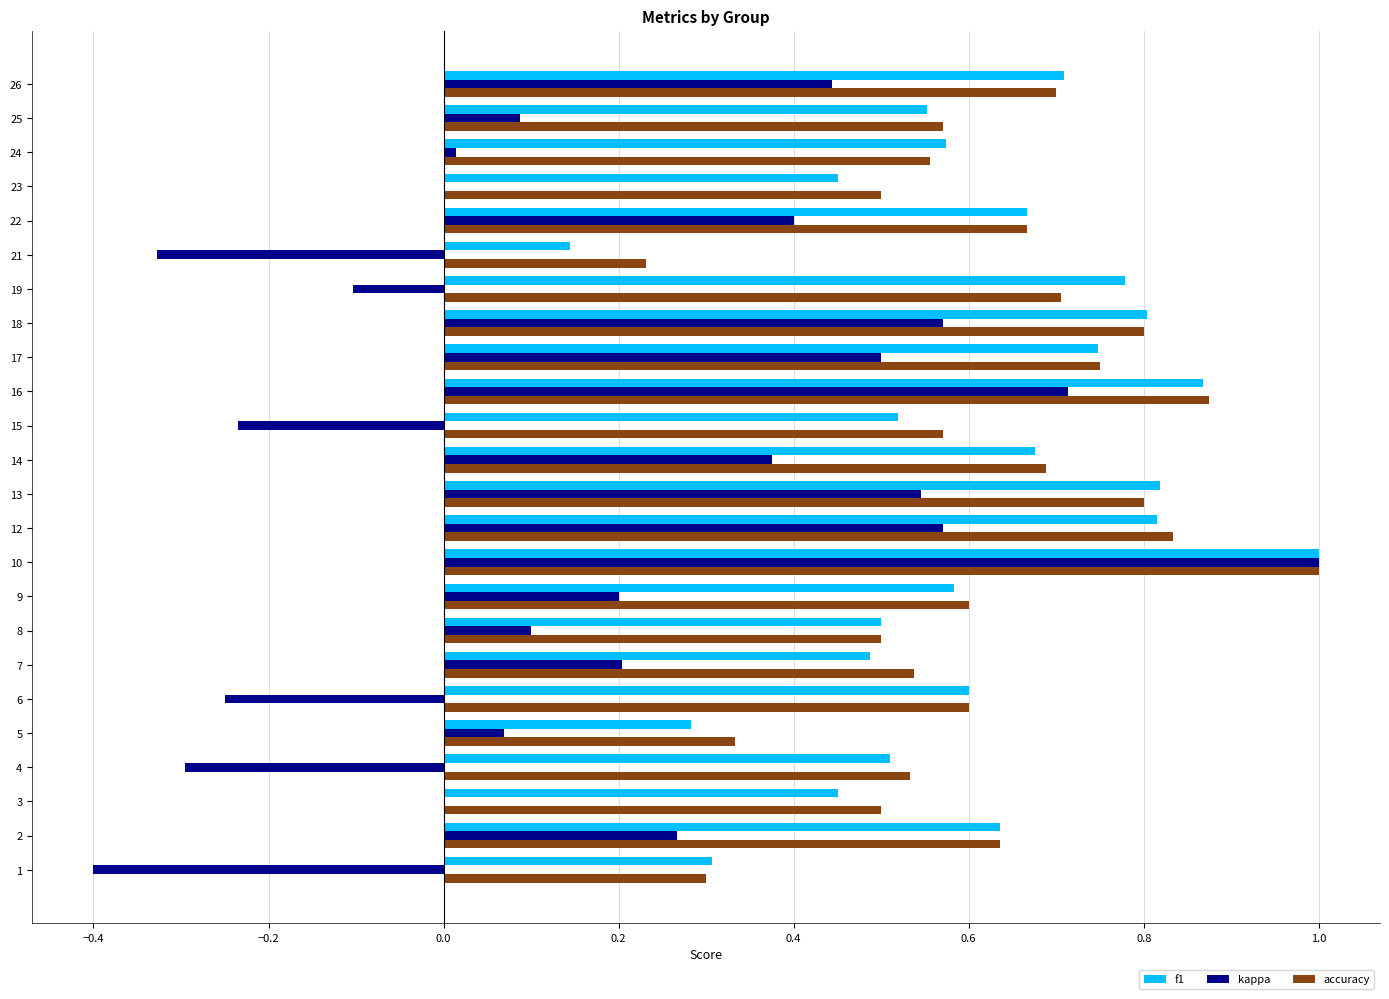

Is the value of accuracy at 19 greater than the value of kappa at 7?

Yes